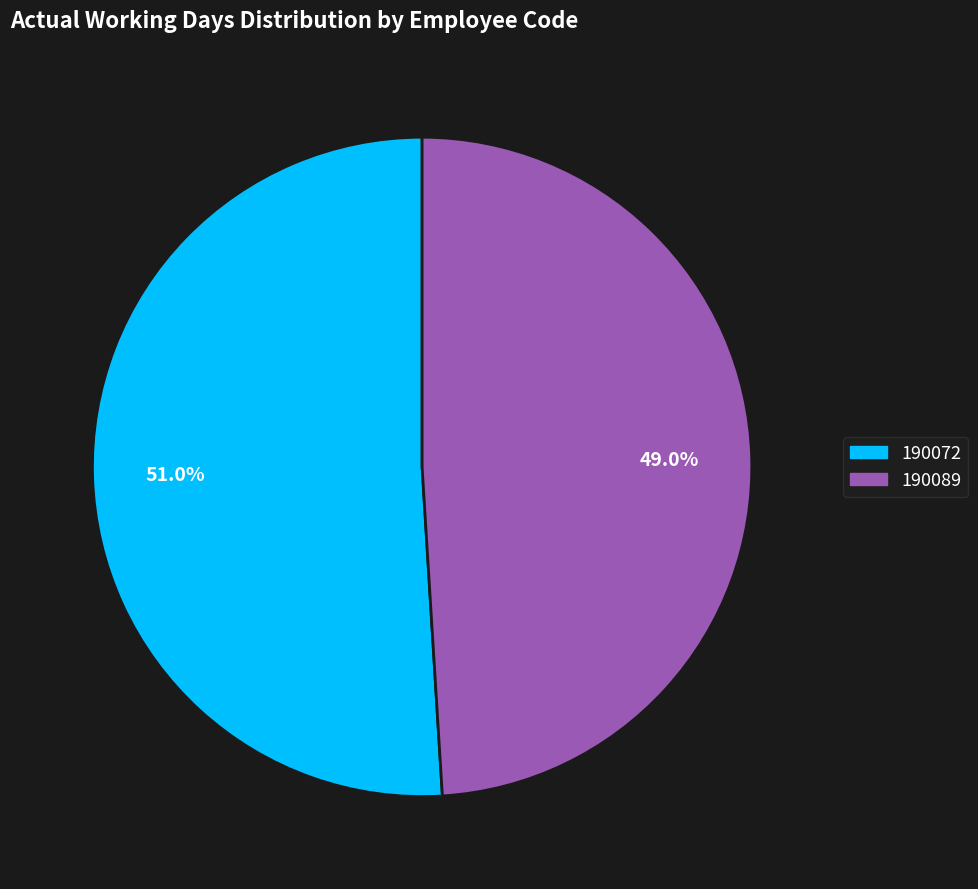

Which slice is the largest?

190072